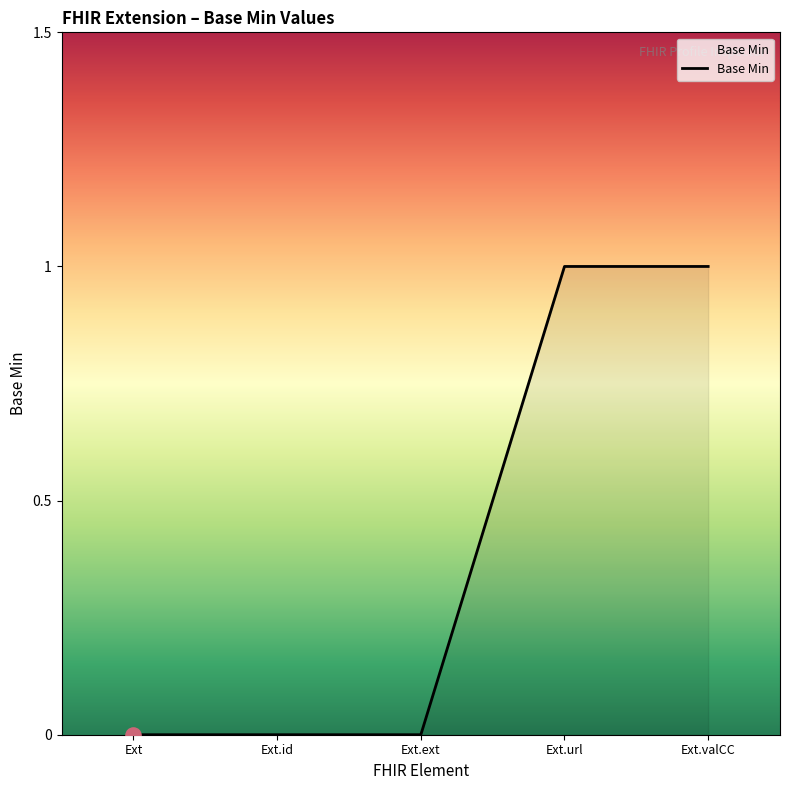

Which has a higher value, Ext.id or Ext.url?

Ext.url